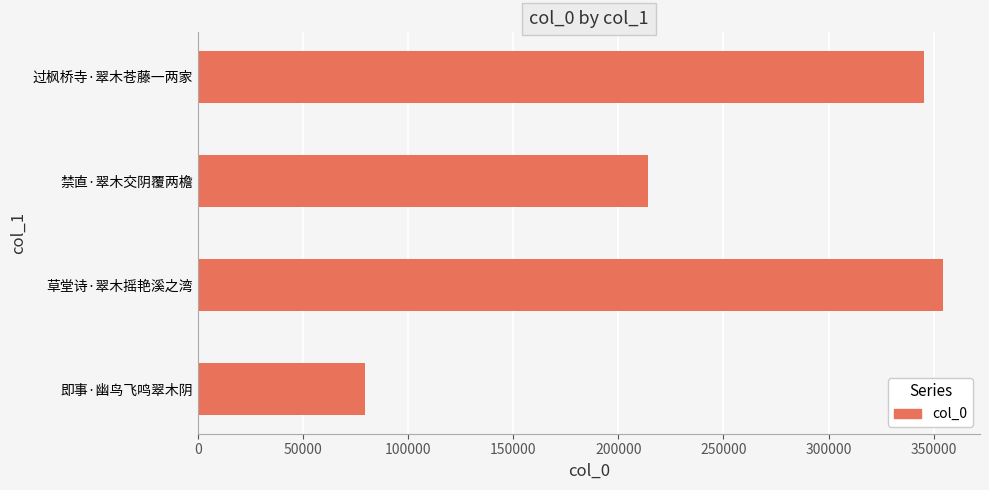

What is the average value?

248426